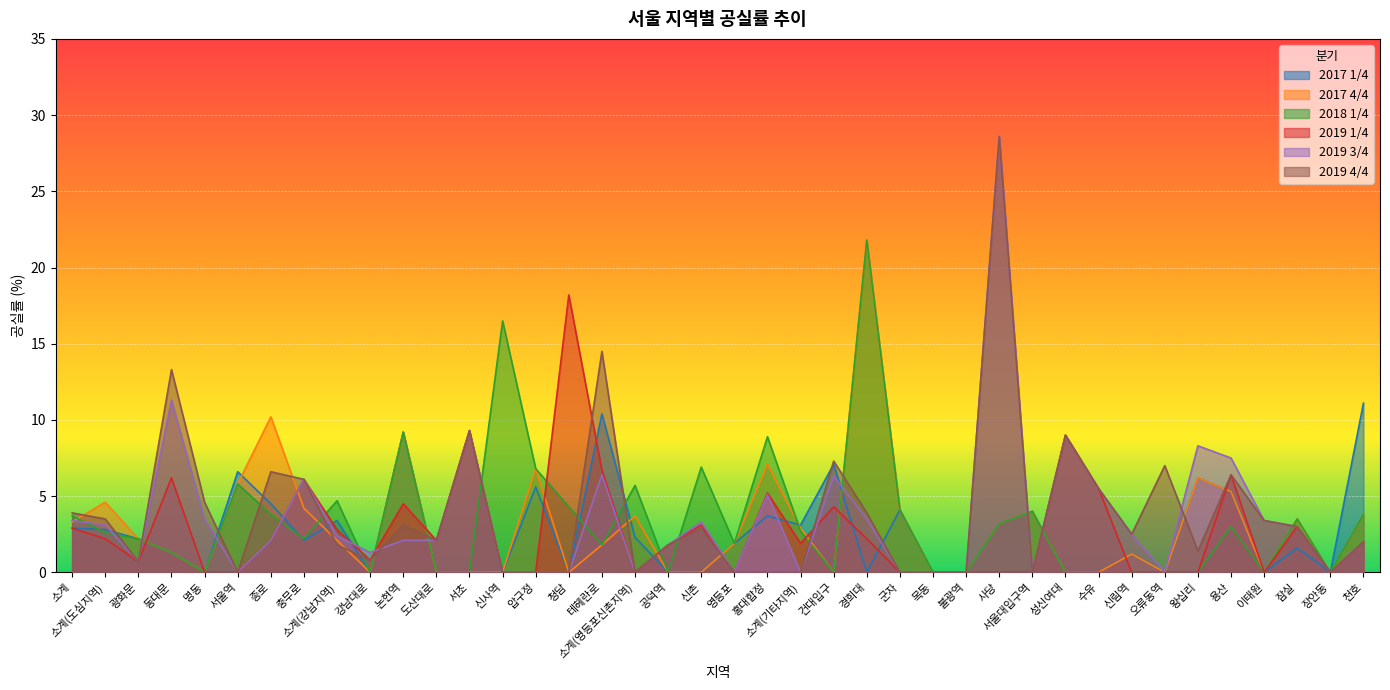

Which series changed the most between 동대문 and 왕십리?

2019 4/4